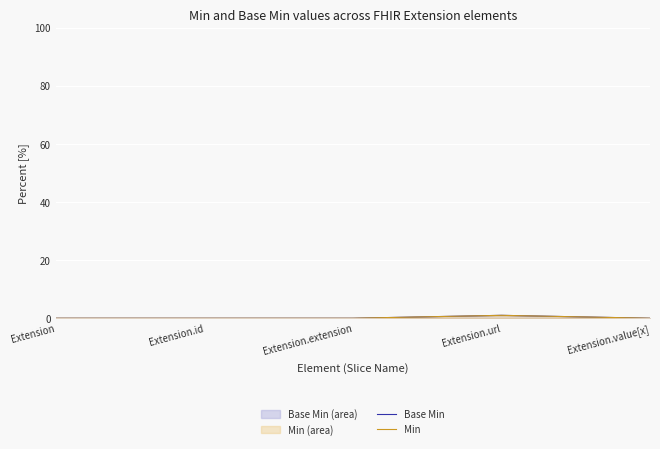

In Min, how many points are higher than both neighbors (excluding endpoints)?

1